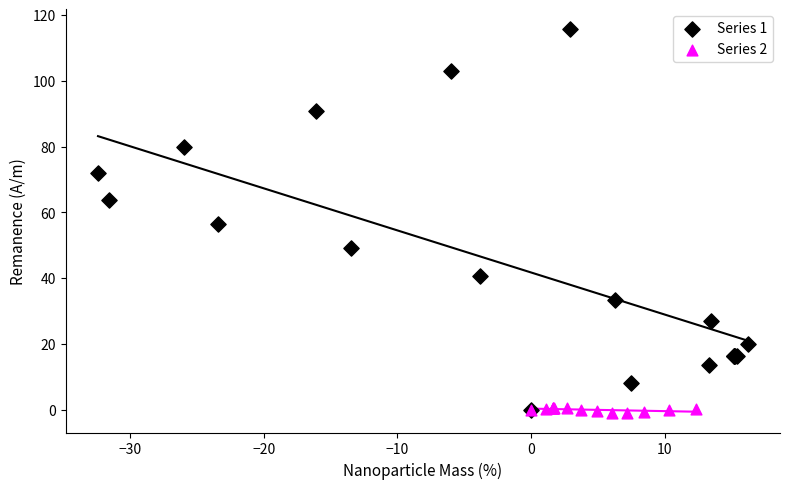

Which series contains the highest Y value?

Series 1